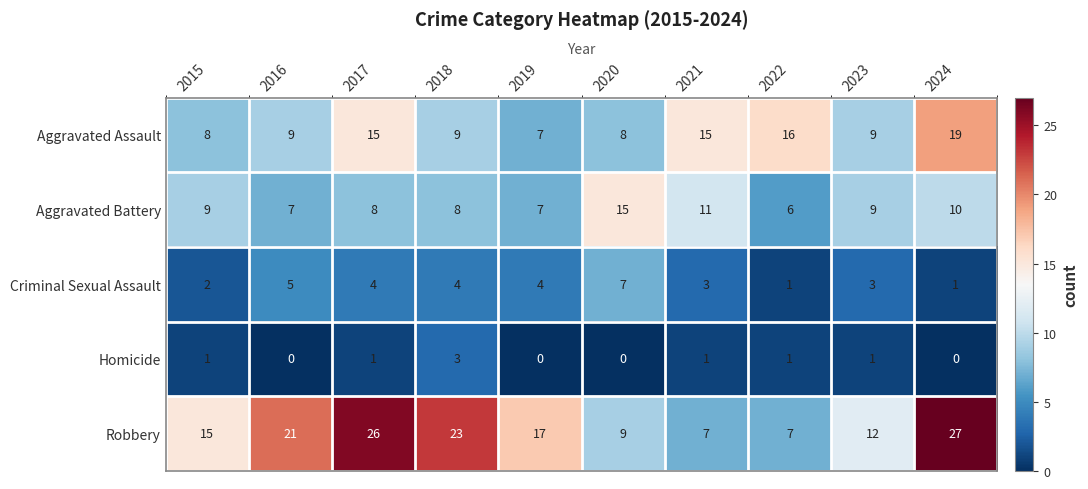

How many data points in Robbery are less than 17?

5